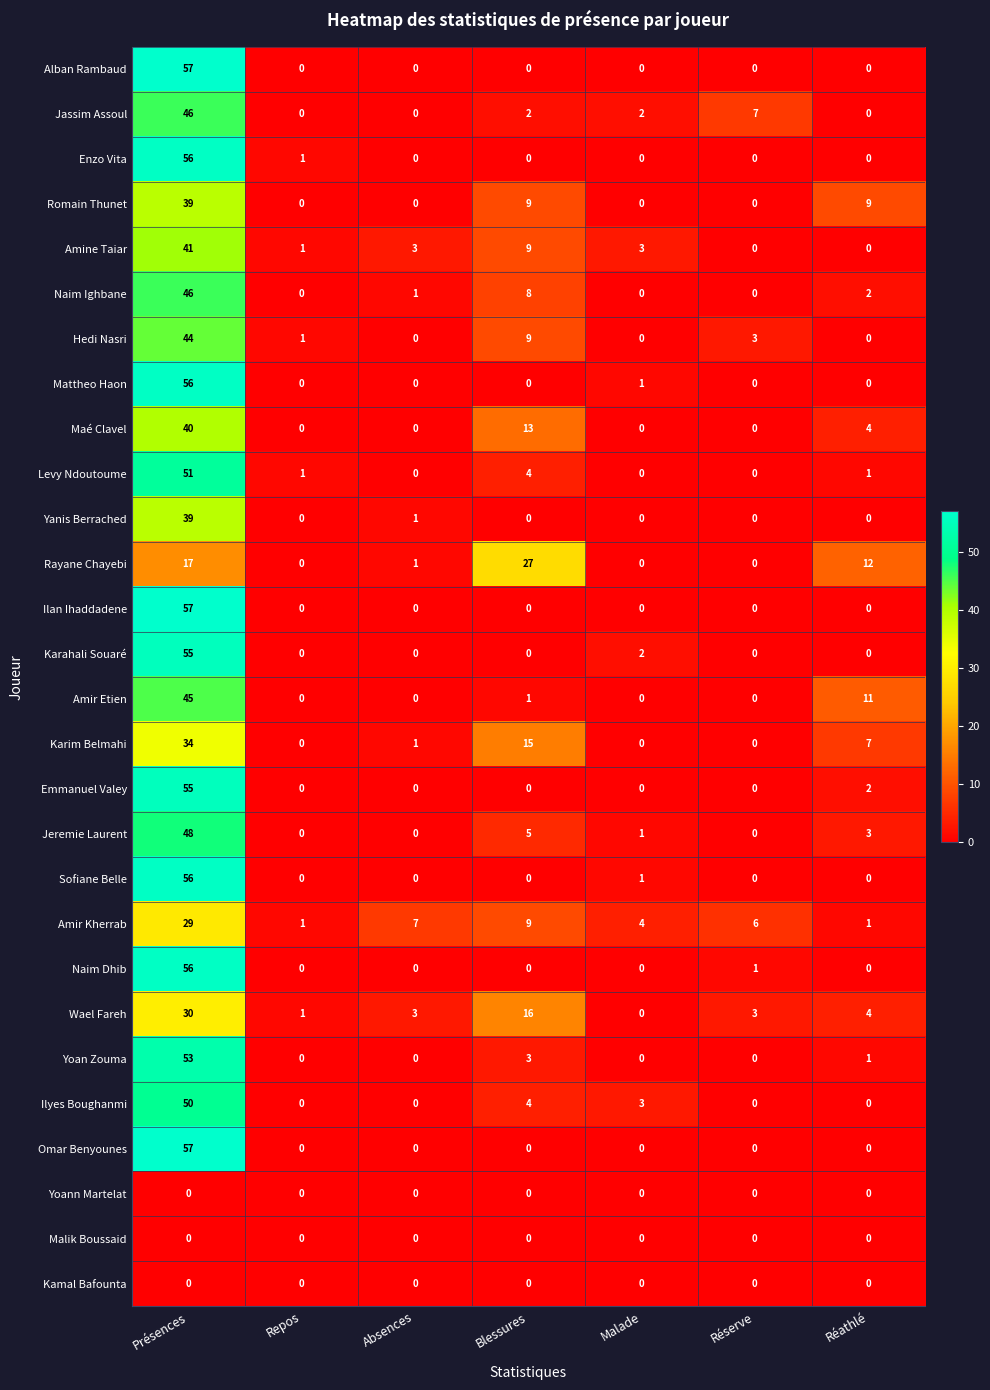

At which category is the sum across all series the highest?

Présences